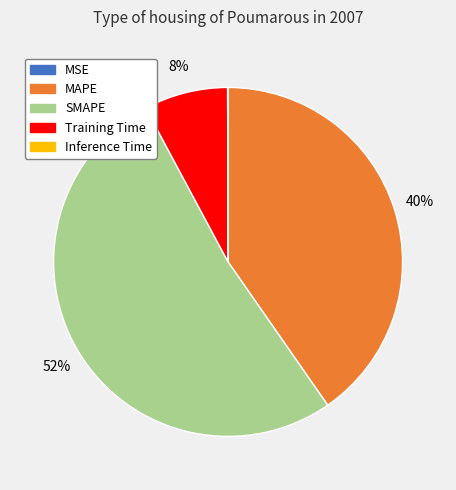

To the nearest percent, what is the average slice percentage?

20%